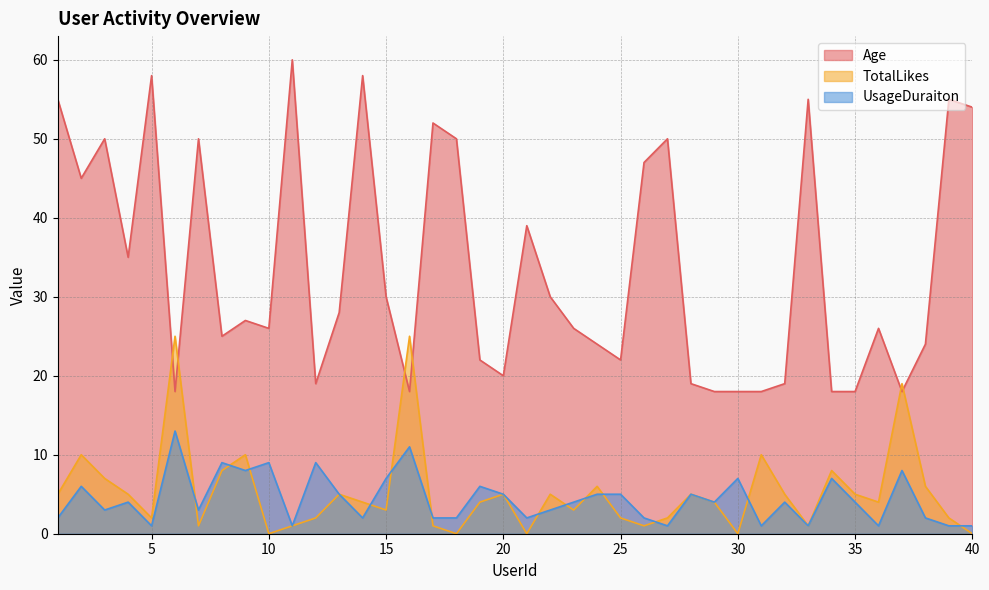

What is the total value across all series at 24?

35